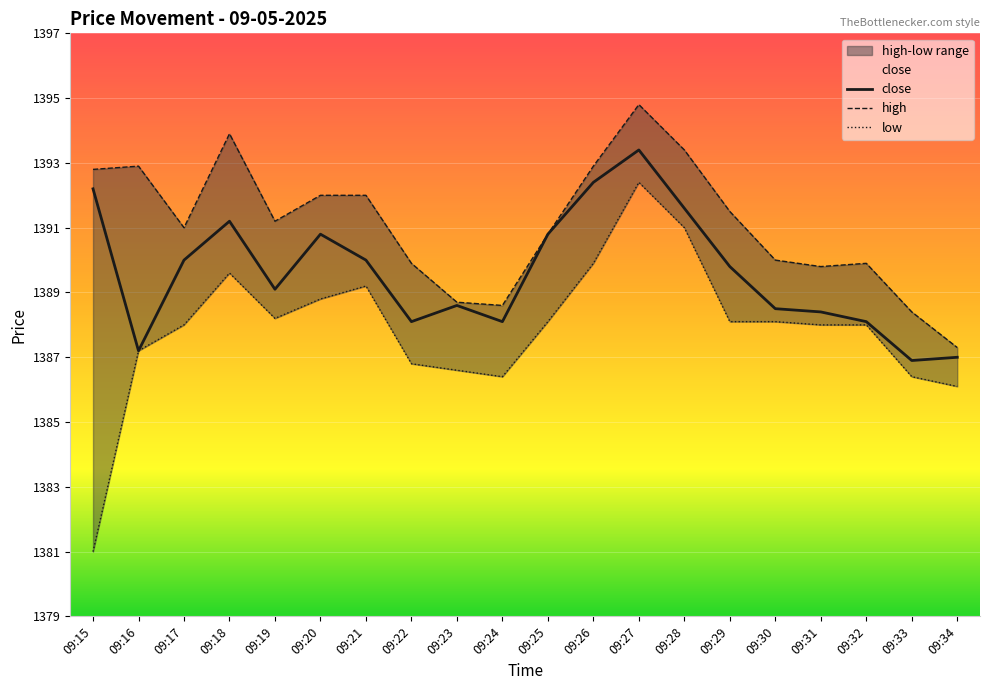

At which label does close reach its peak?

09:27